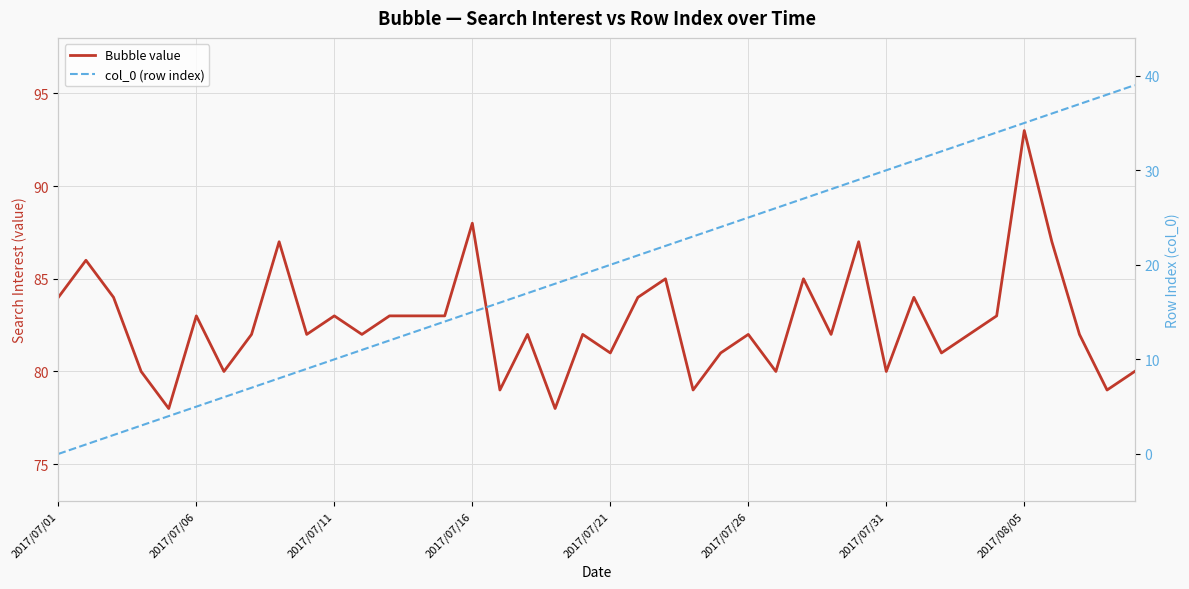

What position from the right is 22?

18